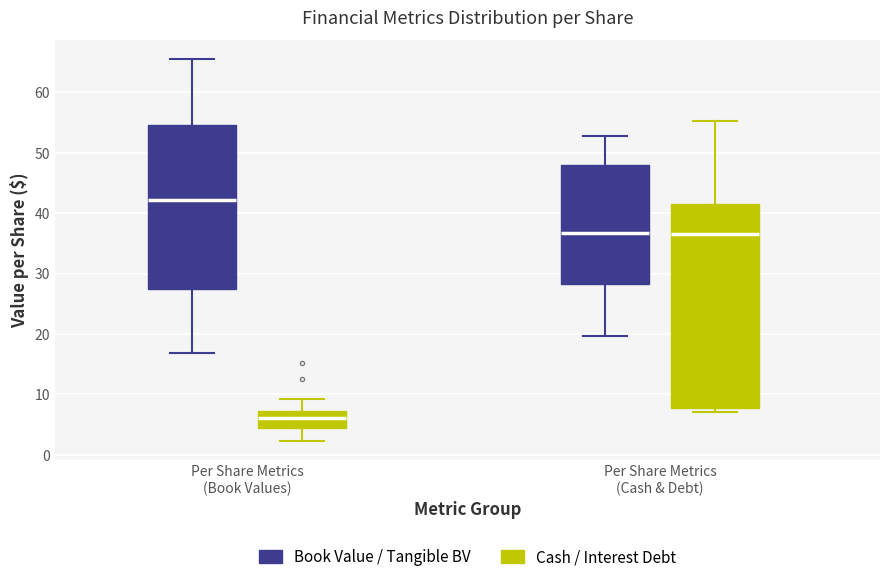

Where does the upper whisker of the box for Per Share Metrics (Cash & Debt) (Book Value / Tangible BV) end on the y-axis? The values are not printed on the chart, so give them approximately, as read against the axis.

53